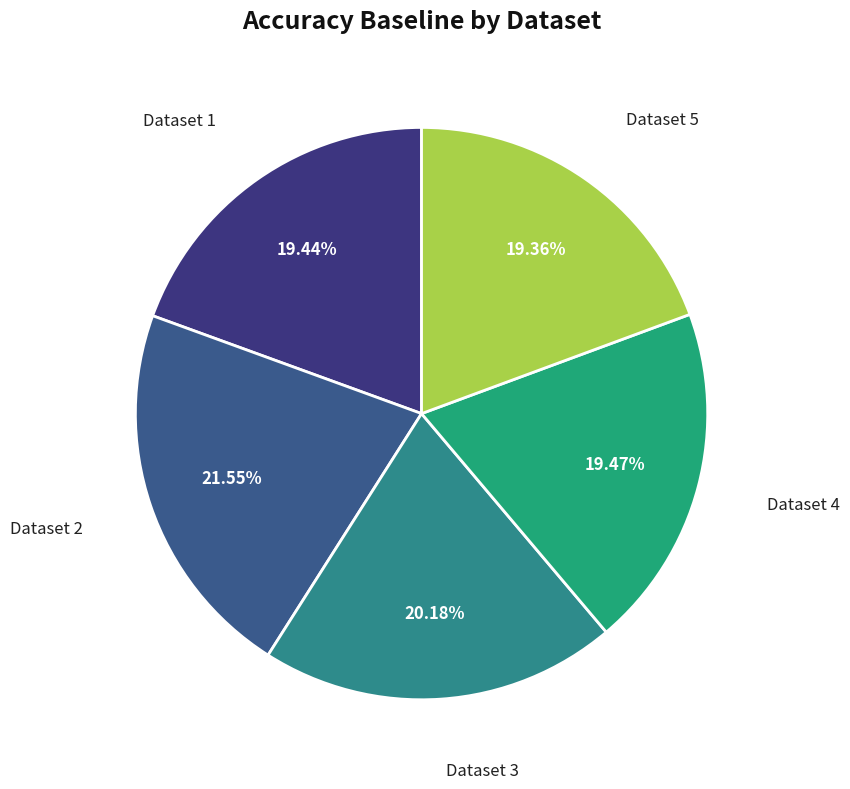

Is the sum of Dataset 4 and Dataset 3 greater than half?

No